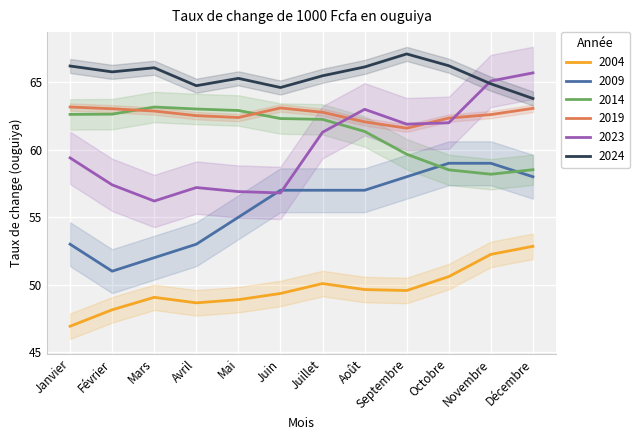

At which category does 2004 reach its first local peak?

Mars